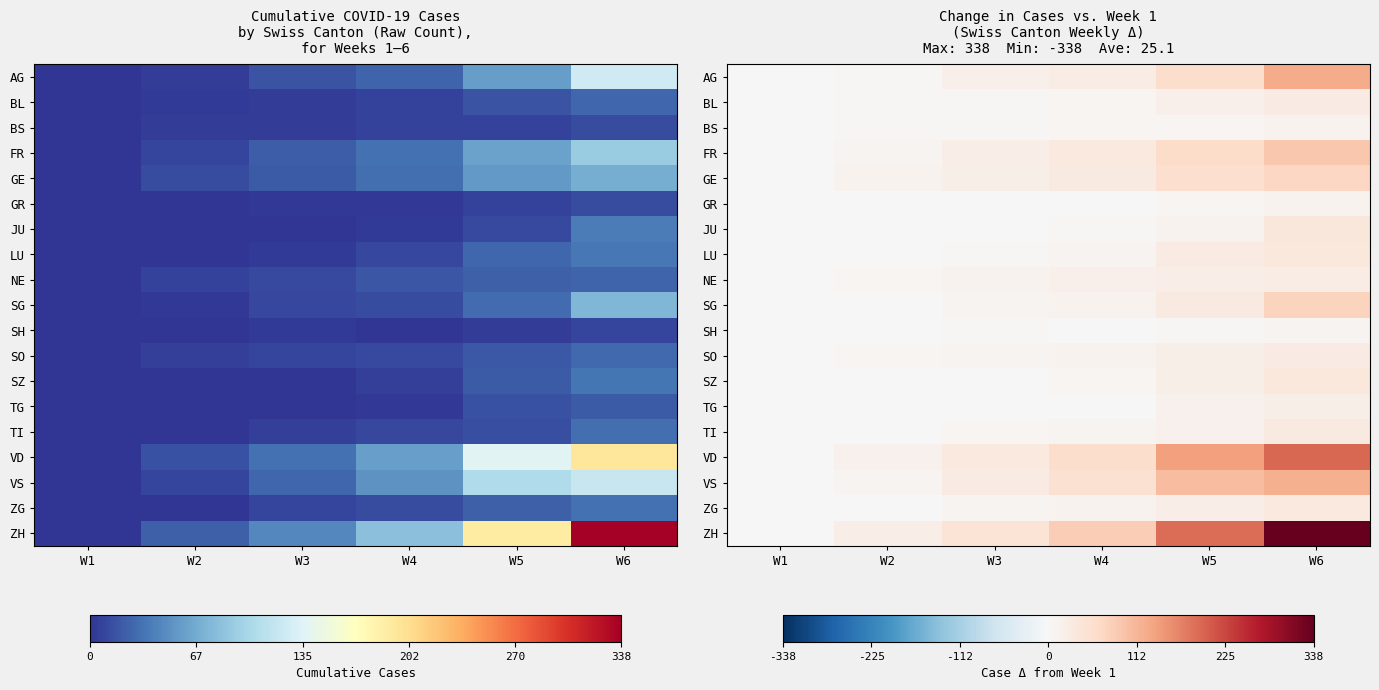

The SH series shows 5 at W5. True or false?

True